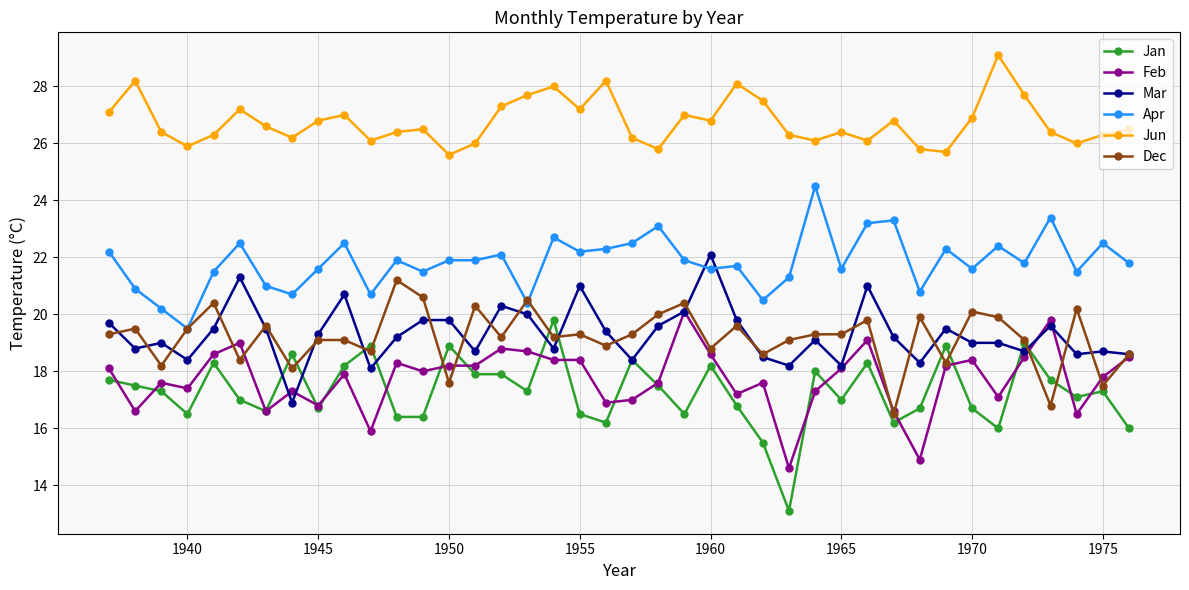

Which series has the largest total across all categories?

Jun